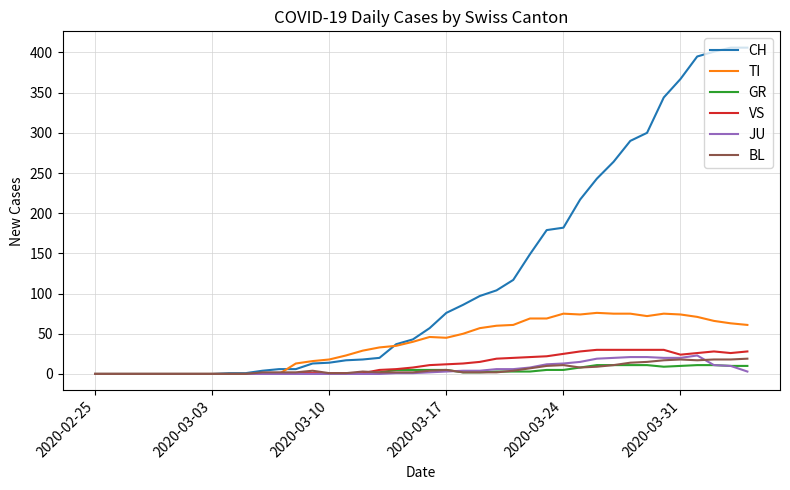

Which series has the largest range (max minus min)?

CH